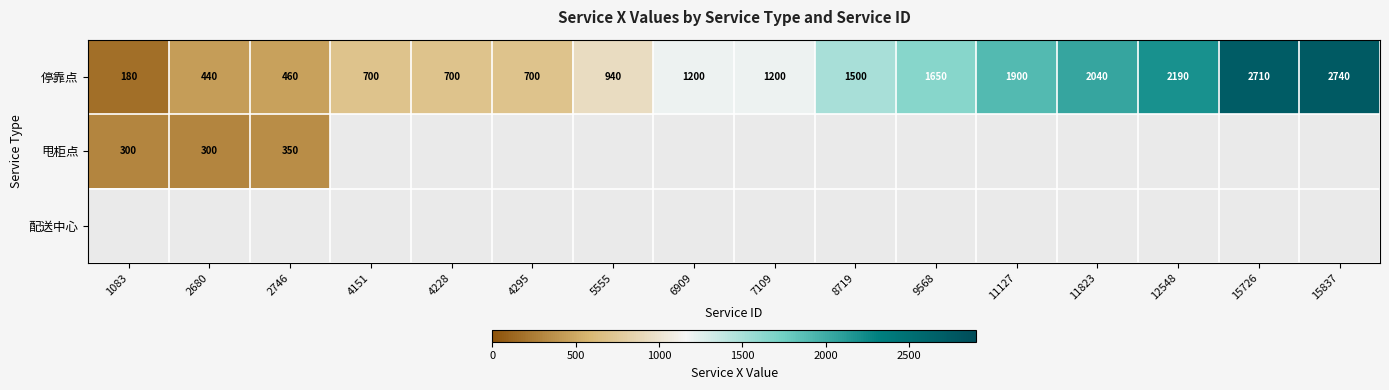

What is the greatest value displayed?

2740.0